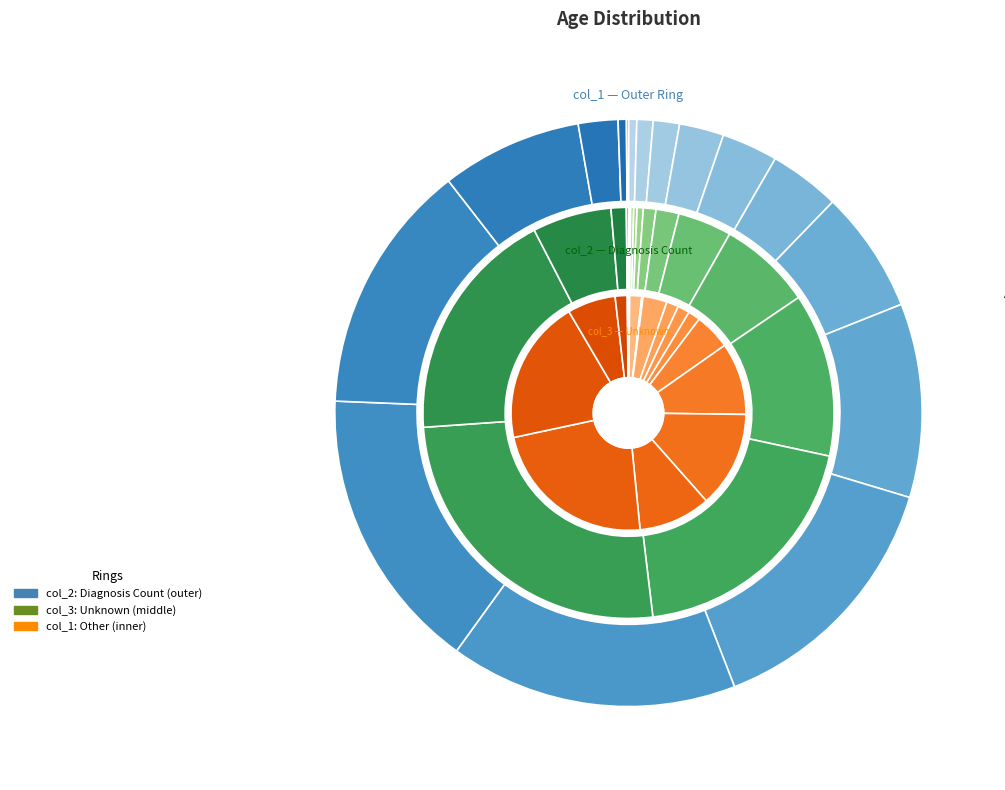

To the nearest percent, what is the combined percentage of 50 - 54 and 70 - 74?

28%